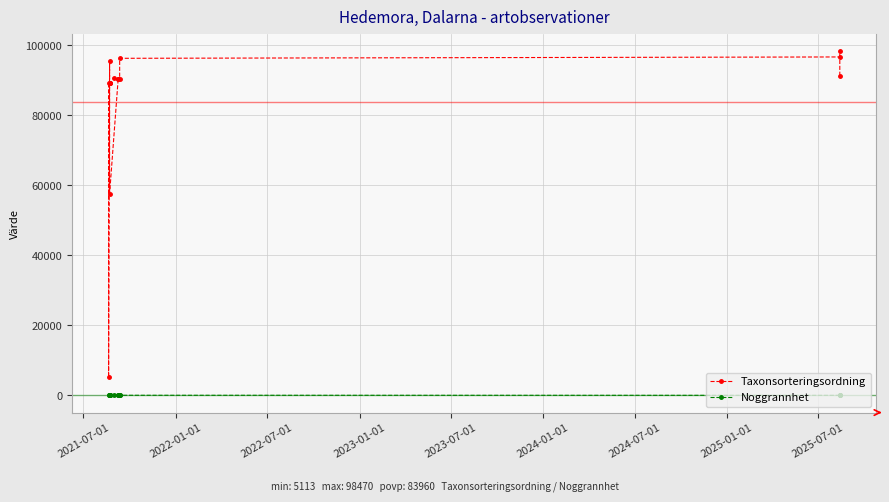

Reading left to right, list all the values displayed in this chart.

Taxonsorteringsordning: 89170	5113	95519	89170	89170	89170	57577	90319	90674	90319	90319	96334	96722	98470	91352
Noggrannhet: 25	25	25	25	25	25	25	25	25	25	25	25	10	10	10